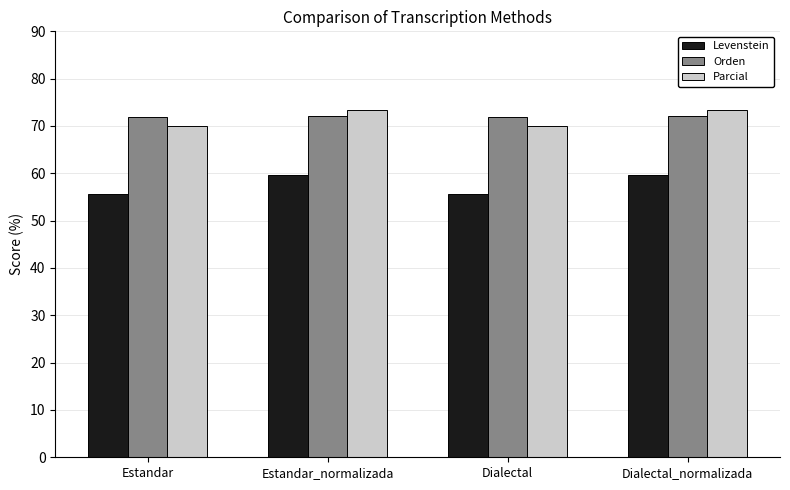

How many data points in Parcial are less than 73?

2